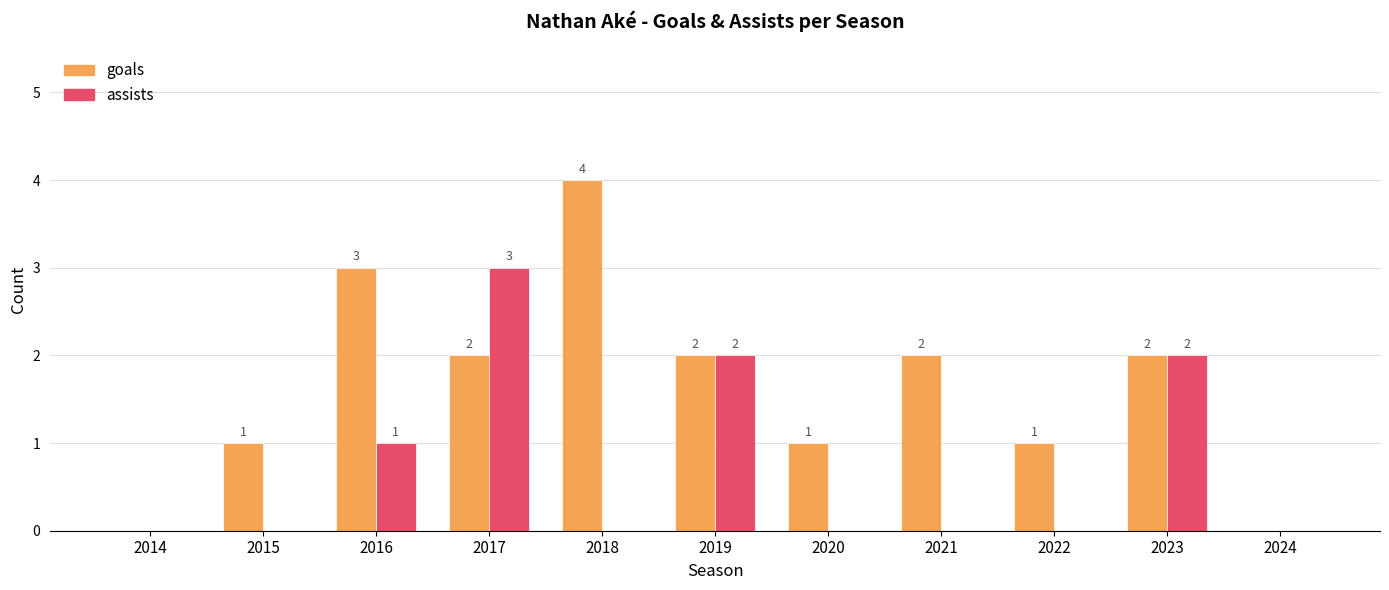

How many groups of bars are there?

11